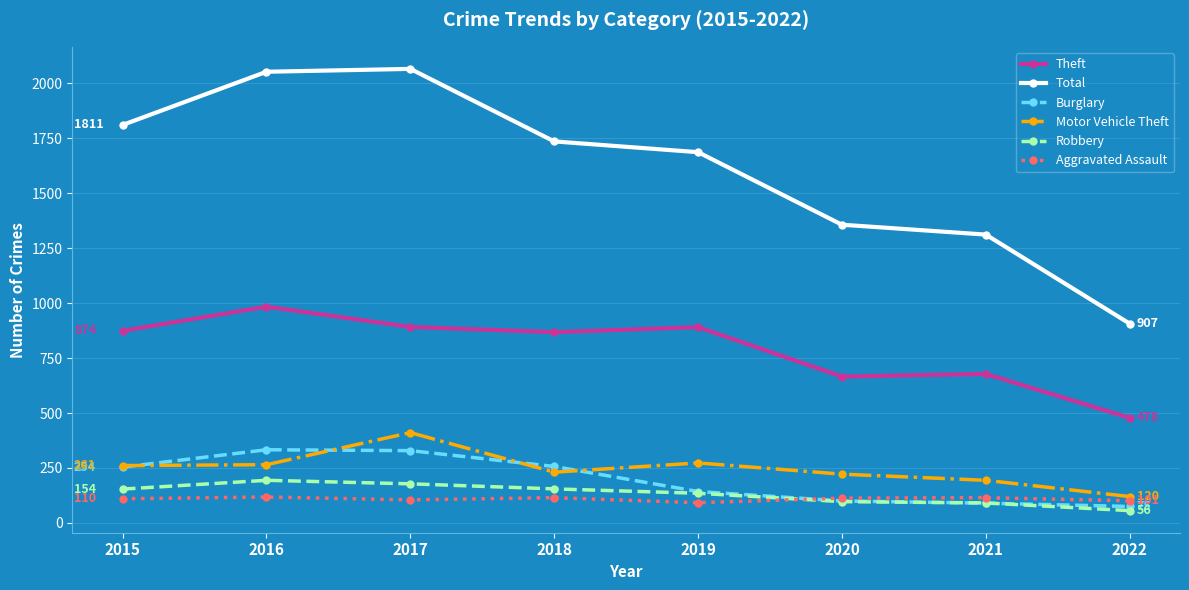

The Motor Vehicle Theft series shows 261 at 2015. True or false?

True